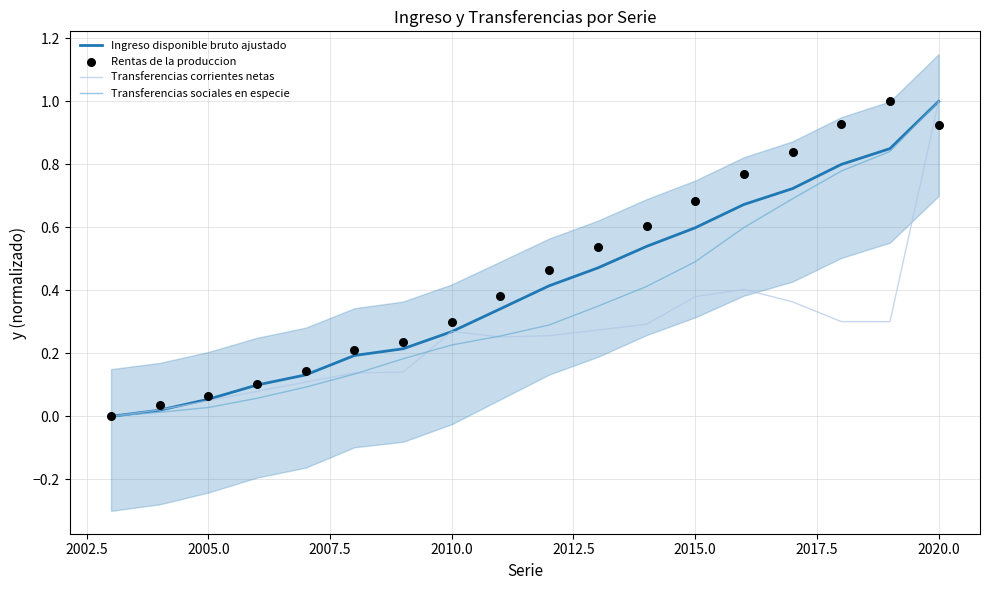

Is it true that Transferencias sociales en especie equals 0.3 at 2020.0?

False